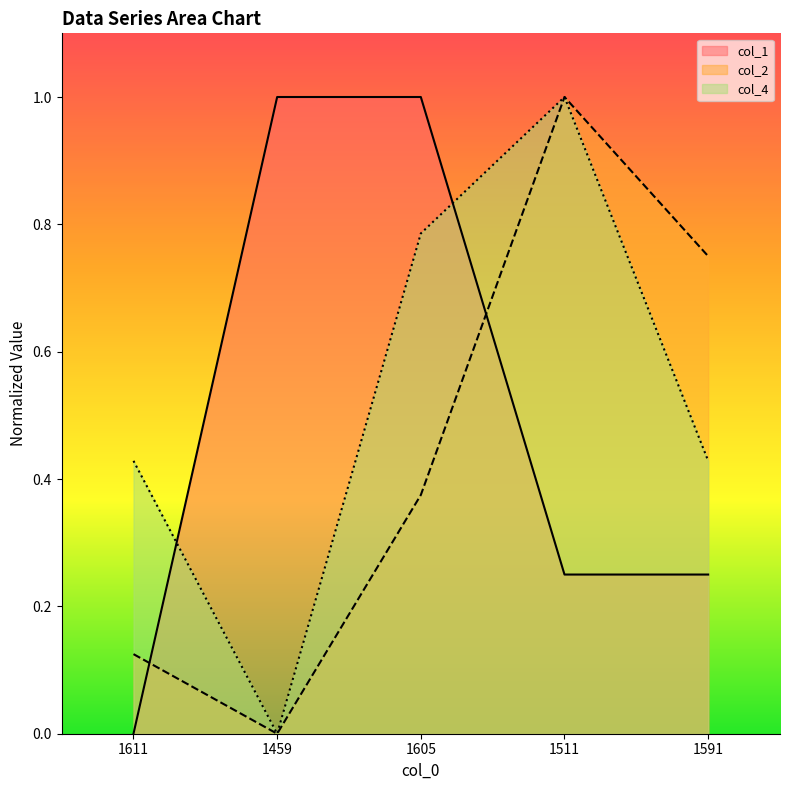

Which series changed the most between 1459 and 1511?

col_4